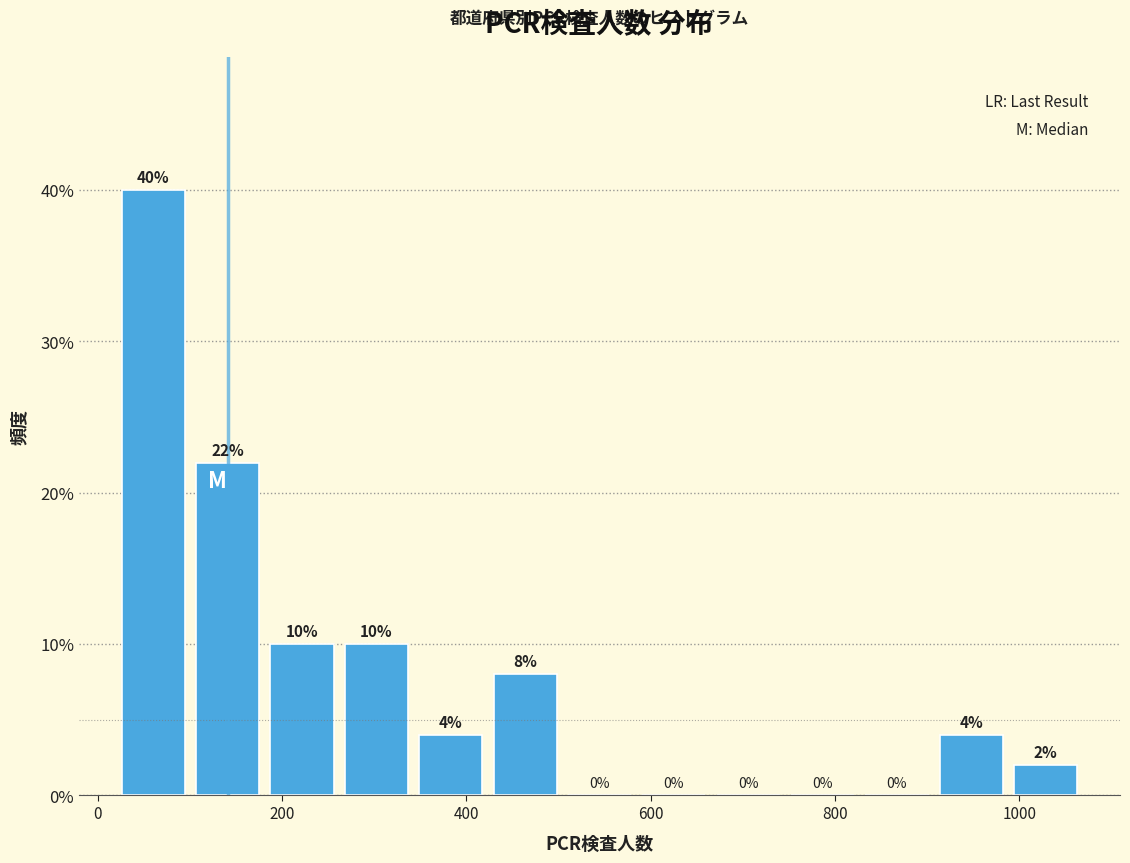

Reading left to right, list every bar in this chart as the range it spans on the x-axis followed by its height. The bar edges are not printed on the chart, so give them approximately, as read against the axis.

20 to 100: 40
100 to 180: 22
180 to 260: 10
260 to 340: 10
340 to 420: 4
420 to 500: 8
500 to 580: 0
580 to 660: 0
660 to 740: 0
740 to 820: 0
820 to 900: 0
900 to 980: 4
980 to 1060: 2